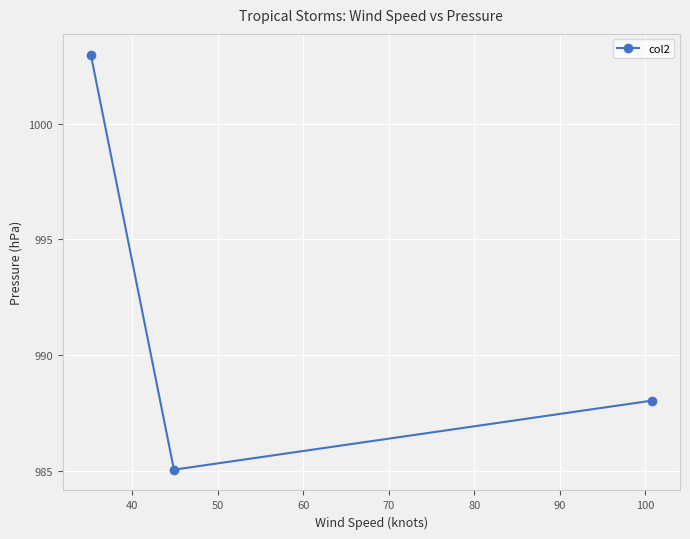

What is the value of the 3rd point from the left?

988.0